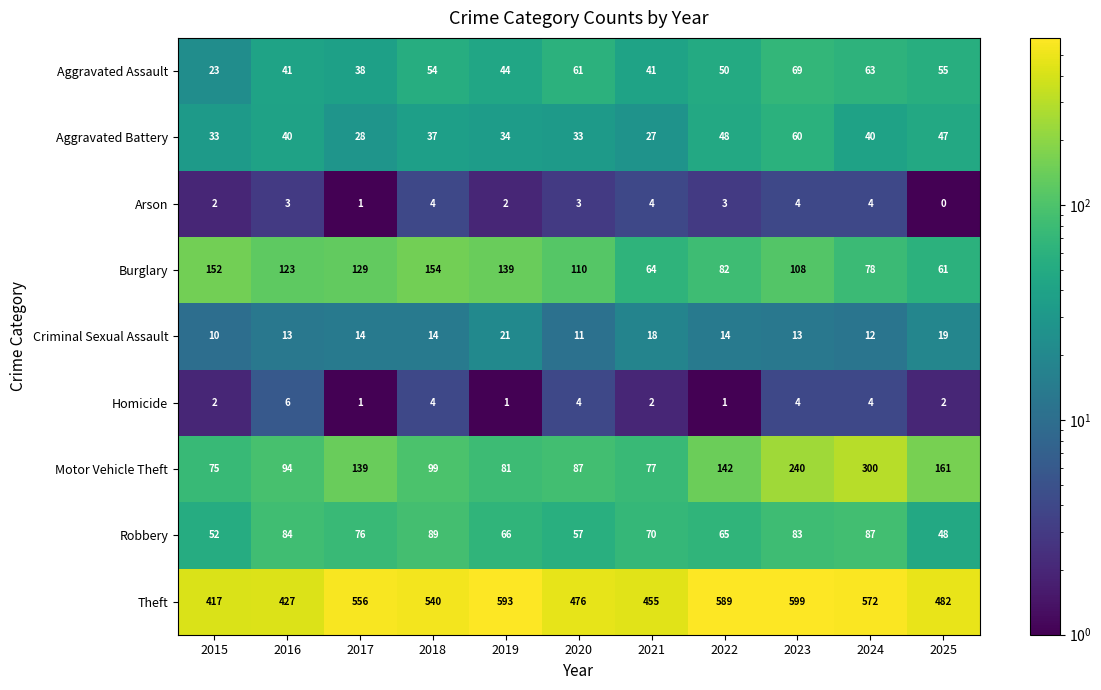

Which category has the highest value in the Aggravated Battery series?

2023